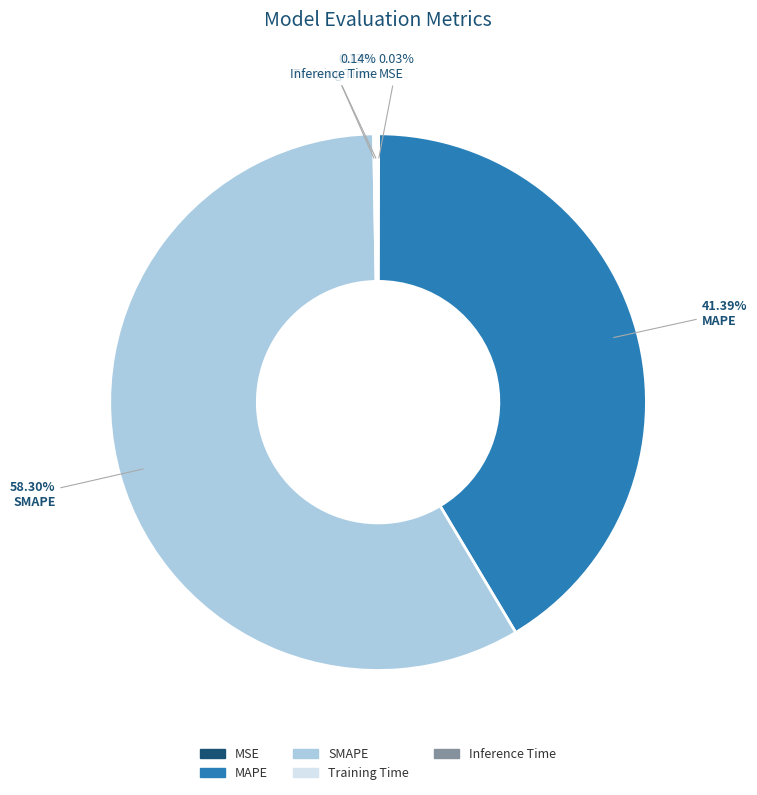

What percentage is the MAPE slice, to the nearest percent?

41%